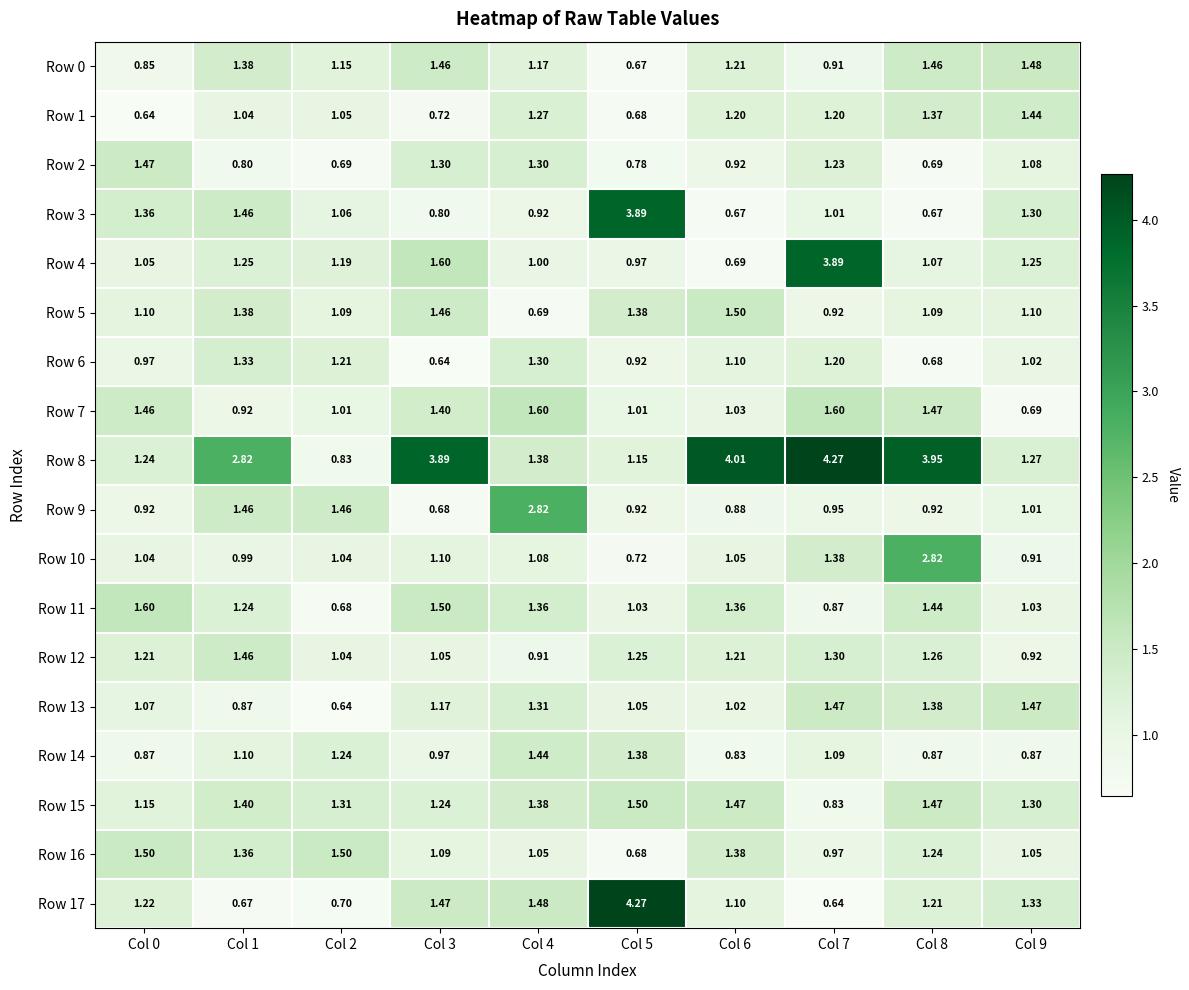

Is the value of Row 2 at Col 9 greater than the value of Row 3 at Col 1?

No